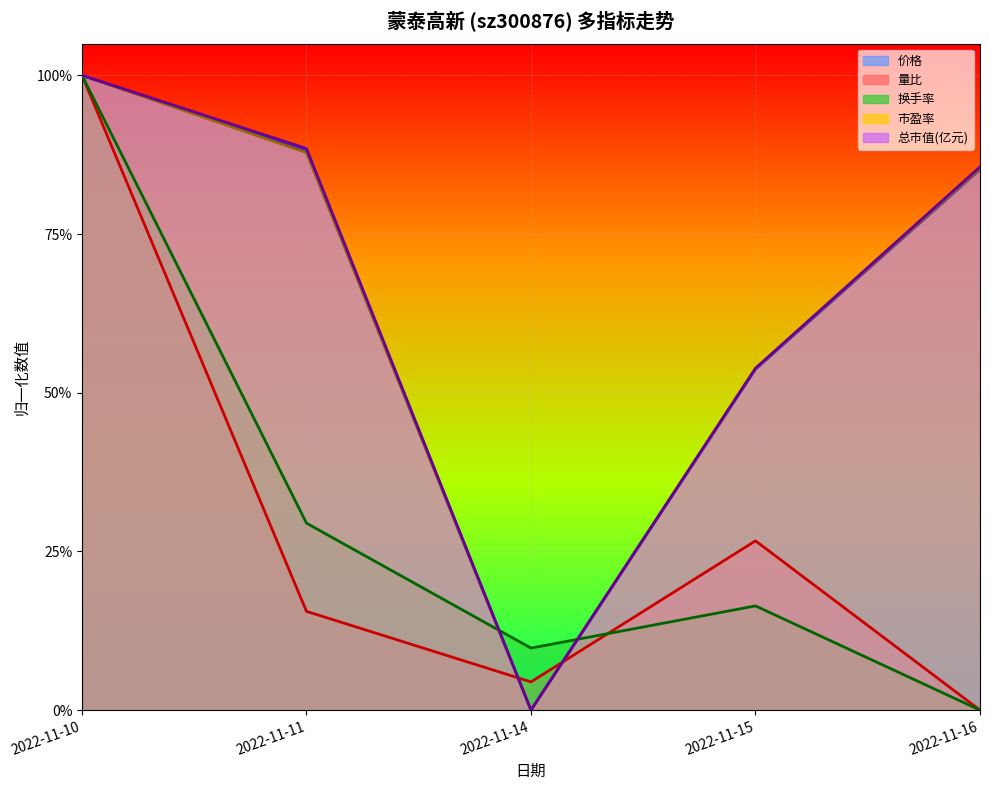

List the labels in order of 总市值(亿元) value, smallest first.

2022-11-14, 2022-11-15, 2022-11-16, 2022-11-11, 2022-11-10